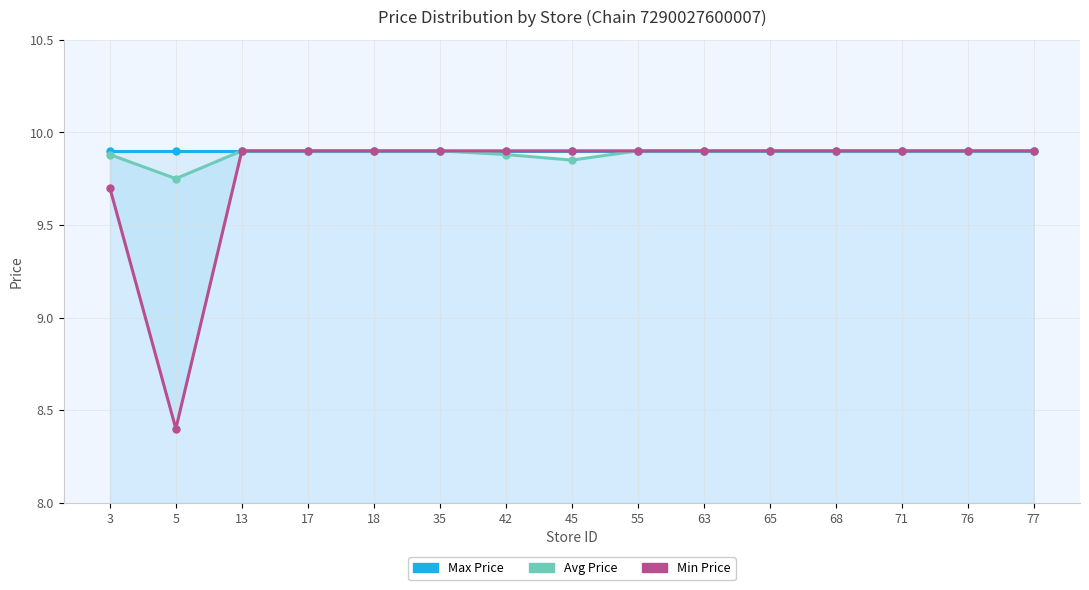

What is the average value of the Min Price series?

9.8